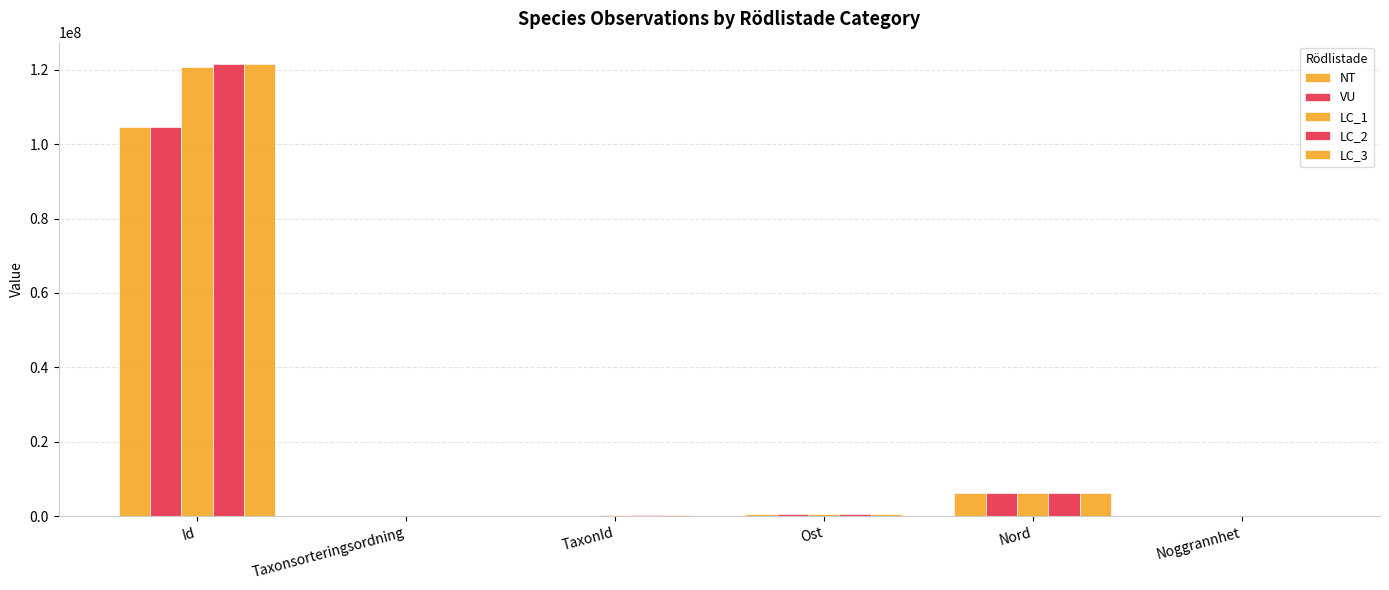

Where is VU nearest to the value 52352345?

Nord